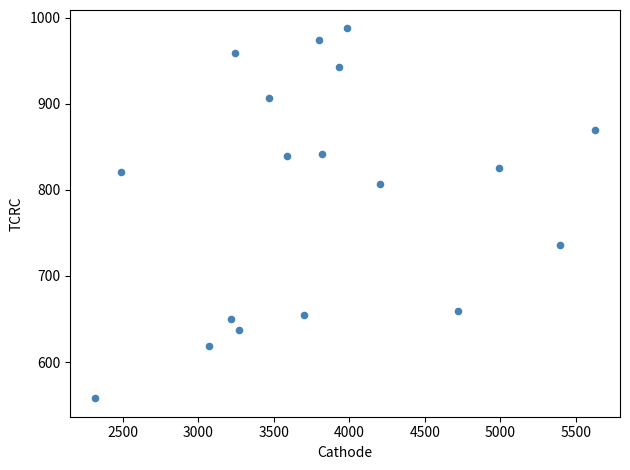

What is the range of Y values (max minus min)?

429.5